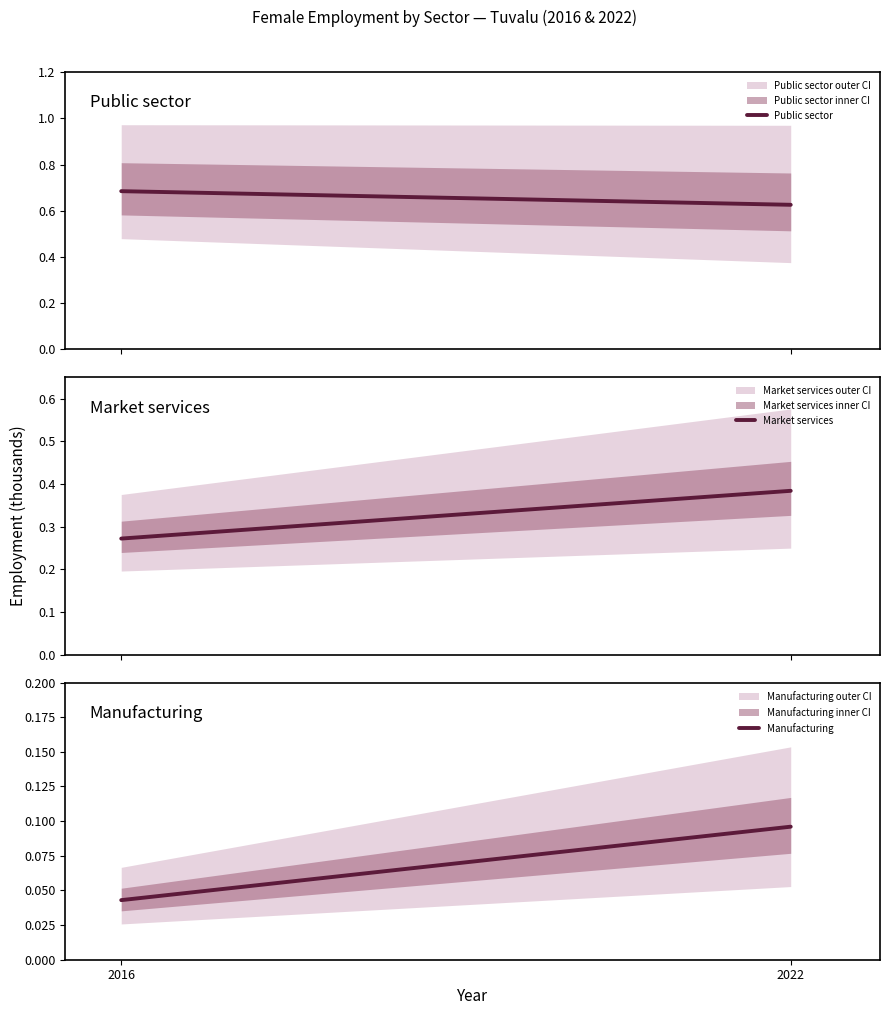

Which category has the lowest value across all series?

2016